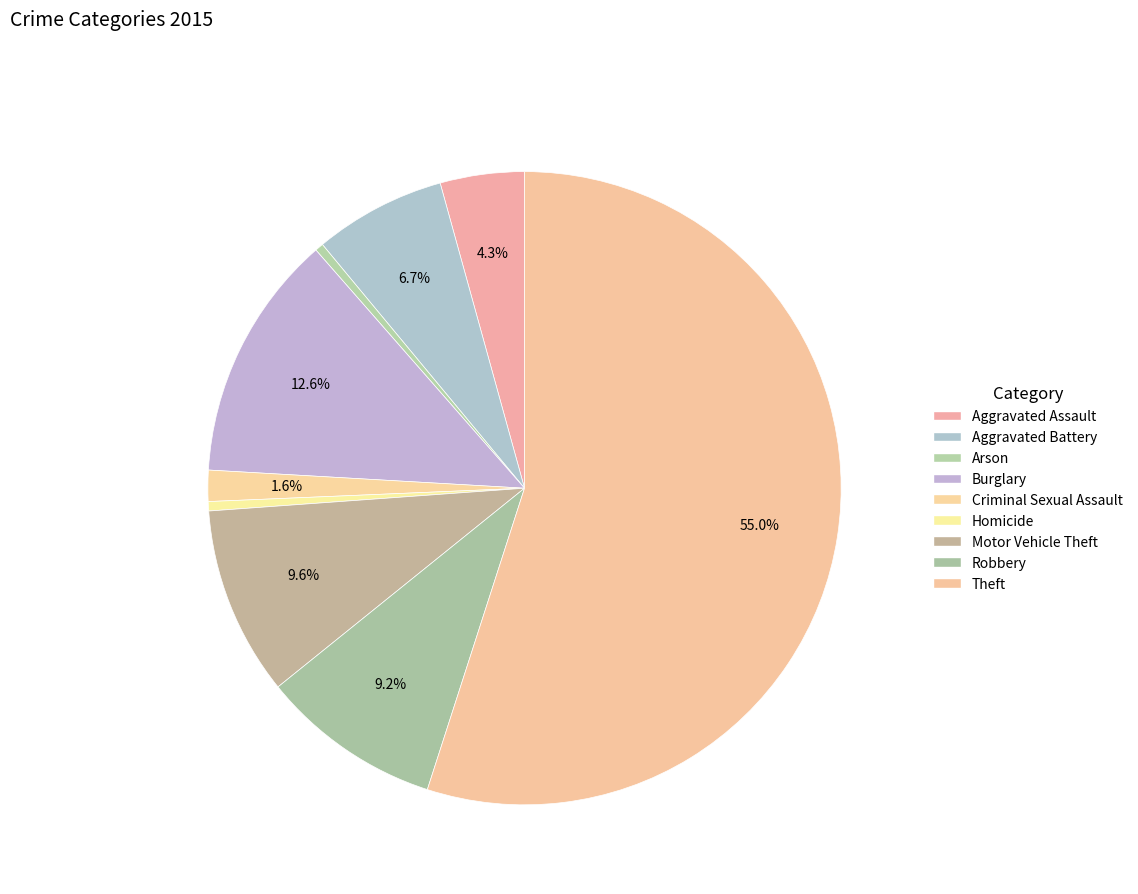

Which slice represents more than half of the pie?

Theft